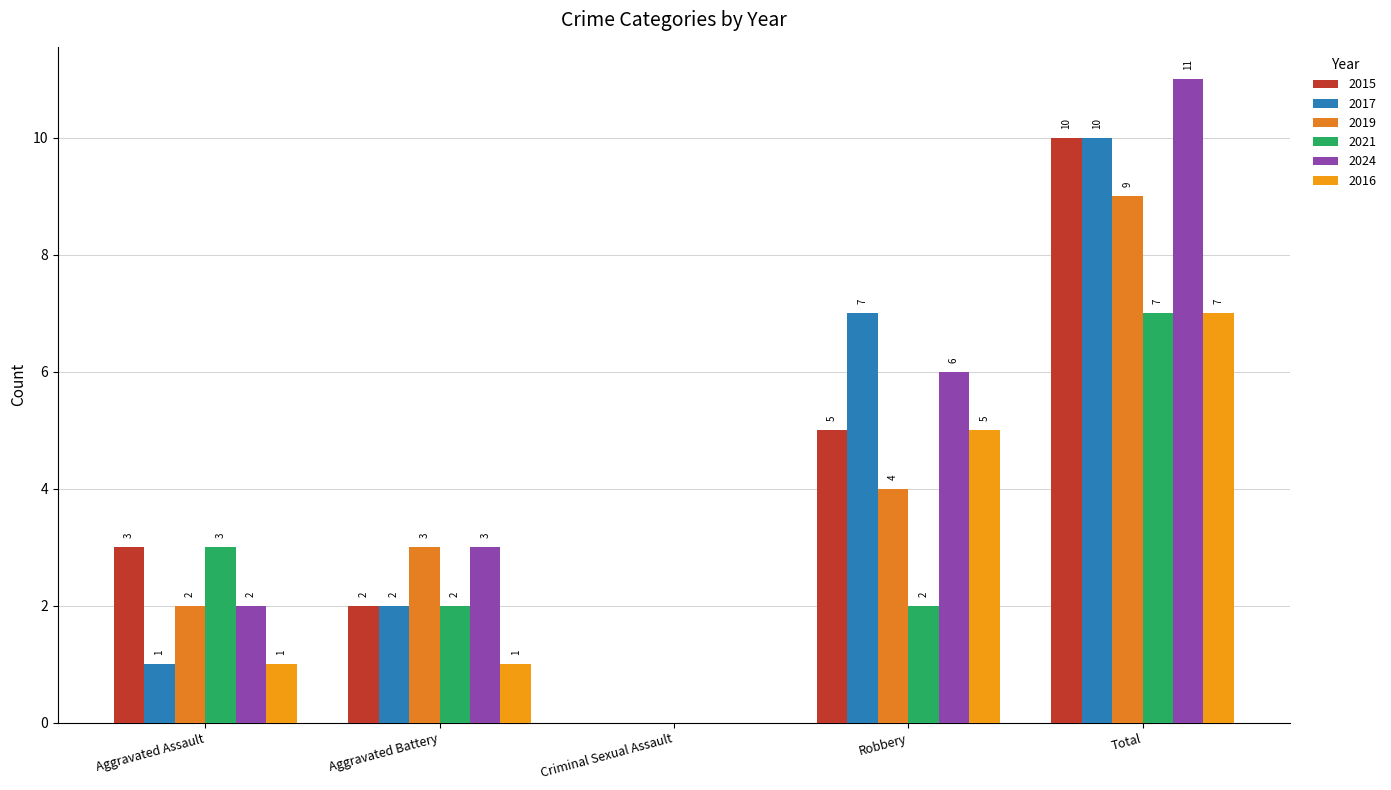

Are the bars grouped side by side (vs. stacked)?

Yes